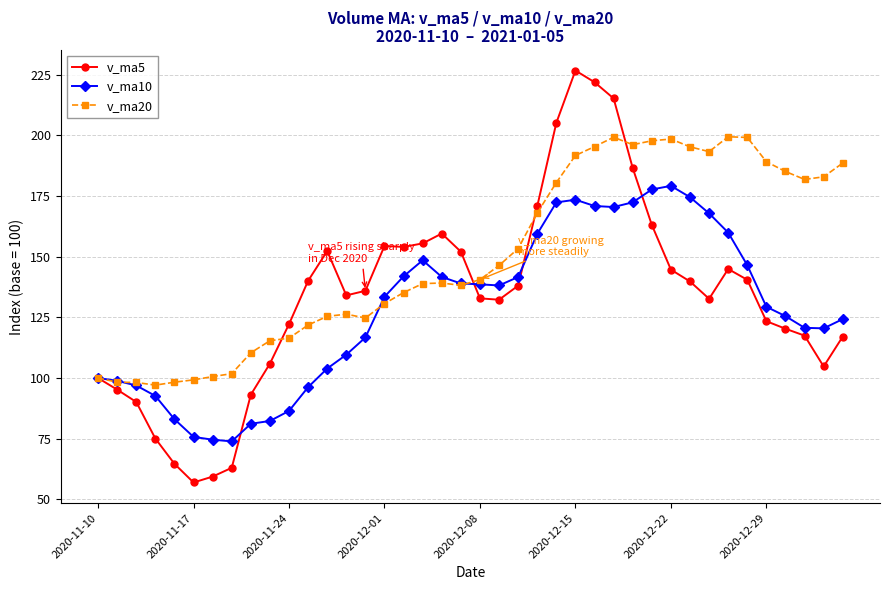

What is the lowest value of the v_ma10 series?

73.9